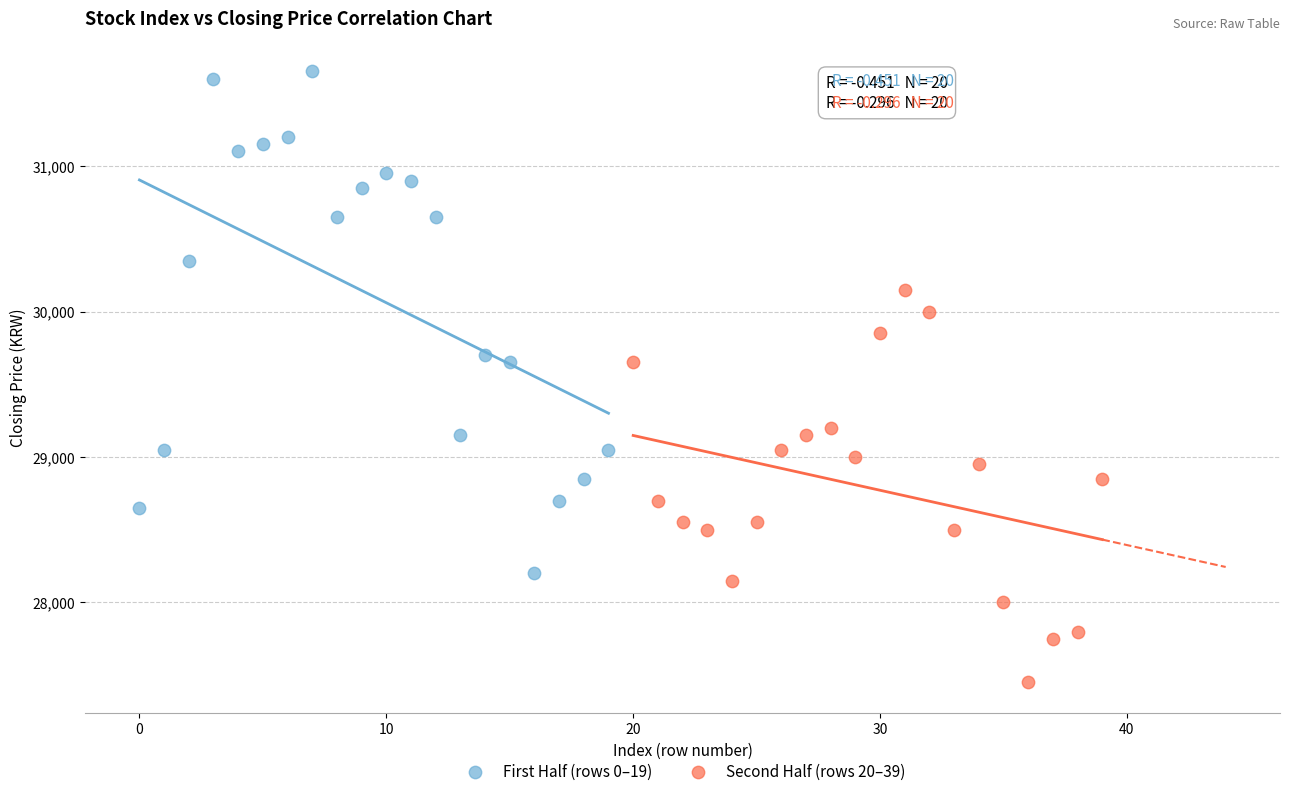

What are all the series names shown in the legend?

First Half (rows 0–19), Second Half (rows 20–39)